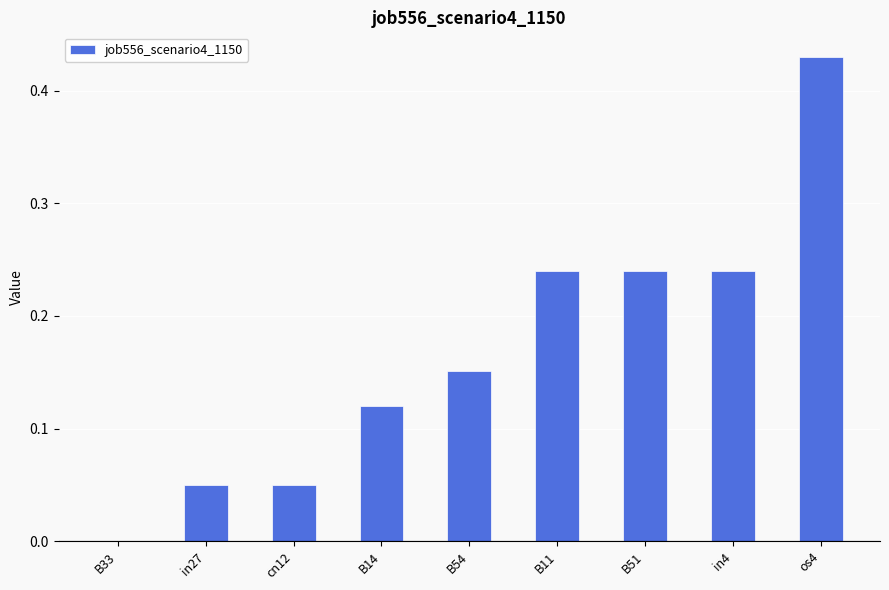

What is the change in value from B14 to B11?

+0.1